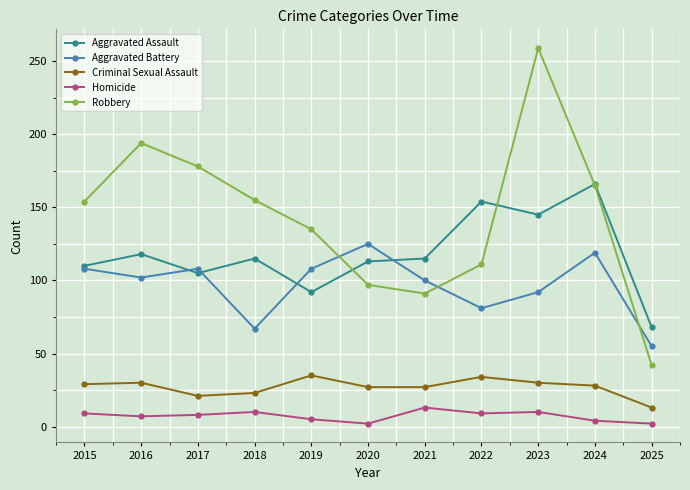

Which category has the lowest value in the Criminal Sexual Assault series?

2025